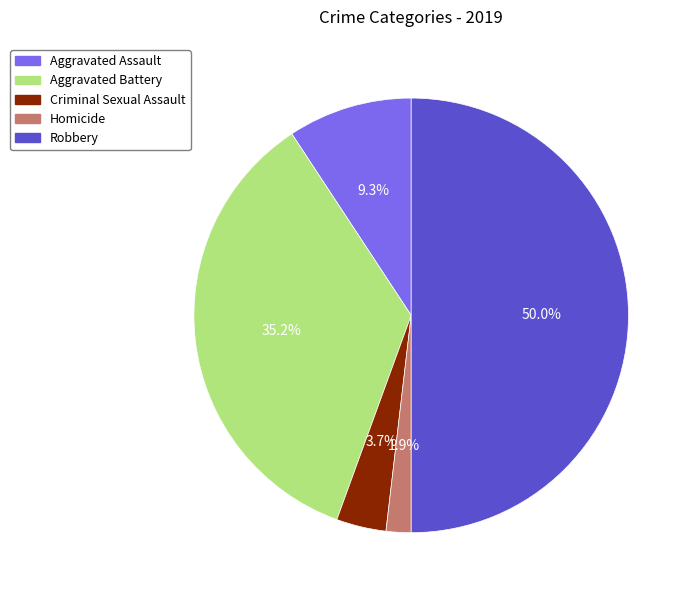

Between Aggravated Assault and Aggravated Battery, which is larger?

Aggravated Battery